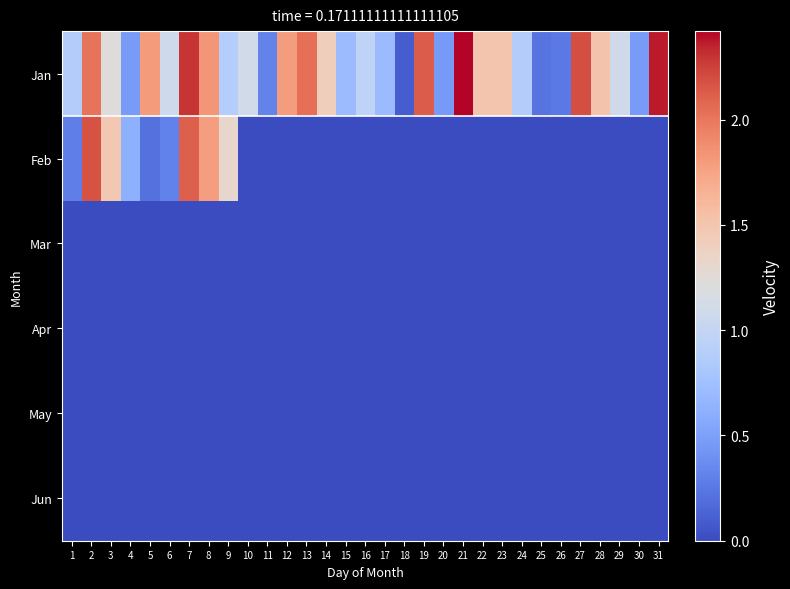

Rank the series by their maximum value, from lowest to highest.

Mar, Apr, May, Jun, Feb, Jan